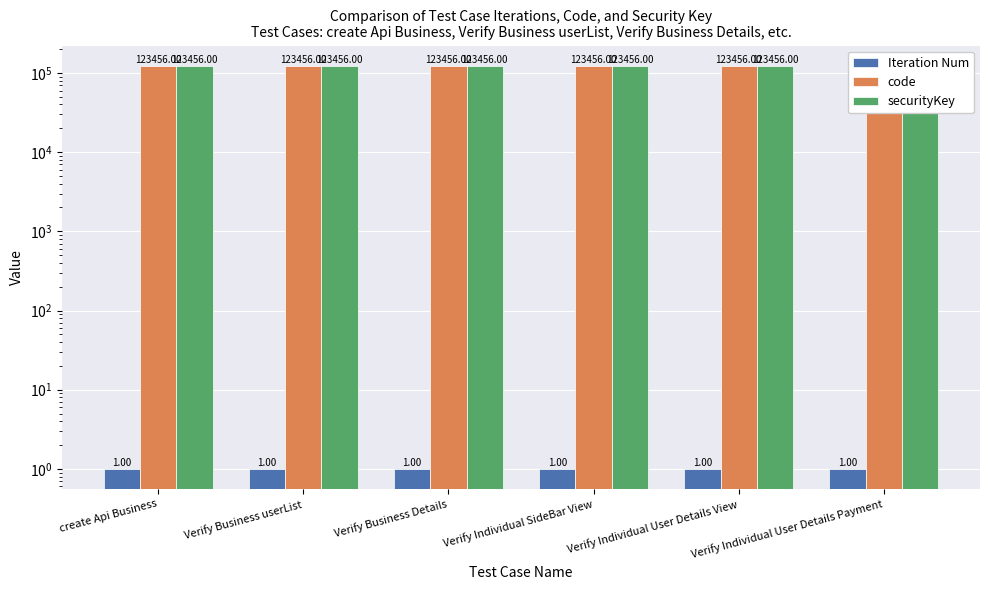

Reading left to right, what are all the values shown in this chart?

Iteration Num: 1	1	1	1	1	1
code: 123456	123456	123456	123456	123456	123456
securityKey: 123456	123456	123456	123456	123456	123456